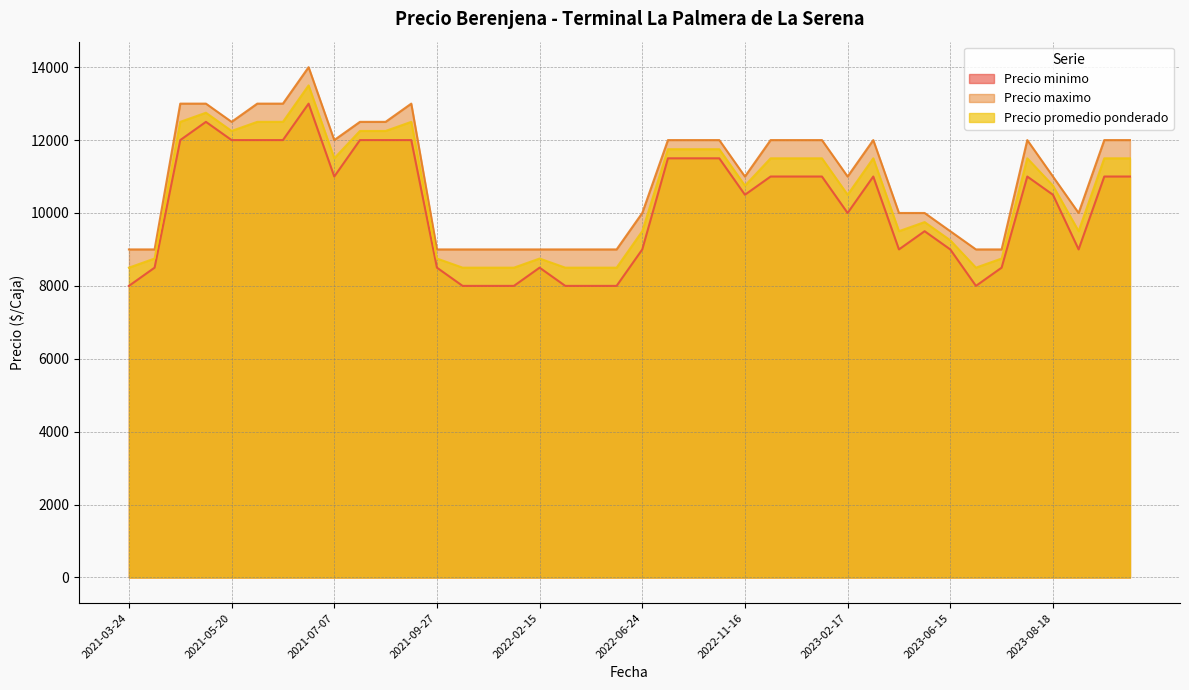

True or false: Precio maximo has more than 2 points higher than both neighbors.

True